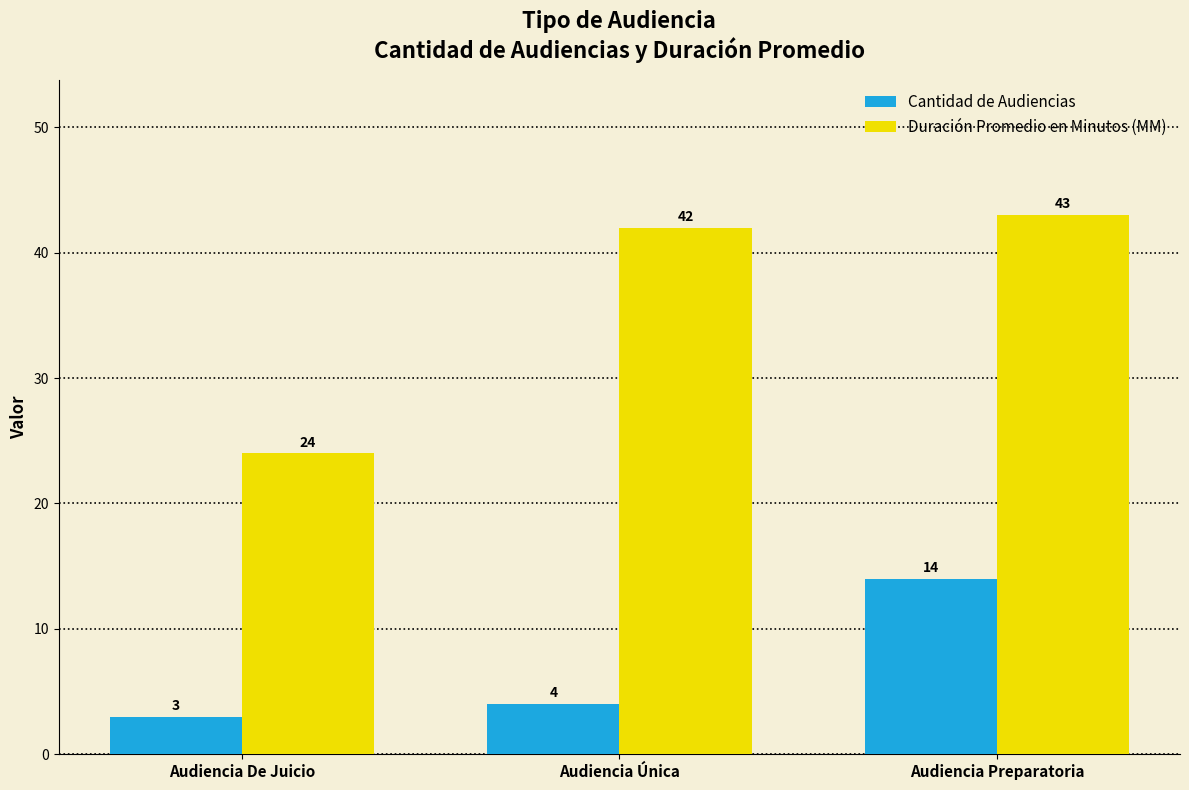

List the labels in order of Cantidad de Audiencias value, largest first.

Audiencia Preparatoria, Audiencia Única, Audiencia De Juicio